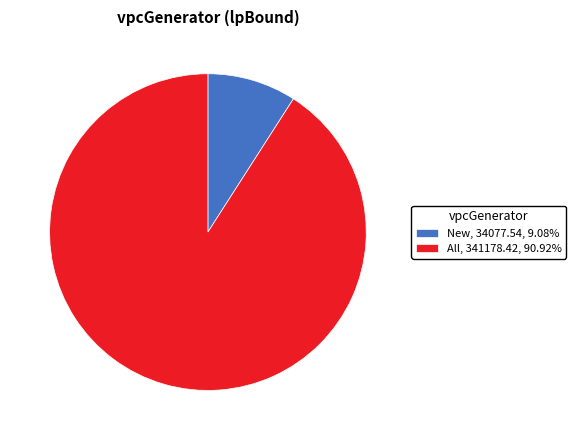

Do All and New together represent more than half of the pie?

Yes